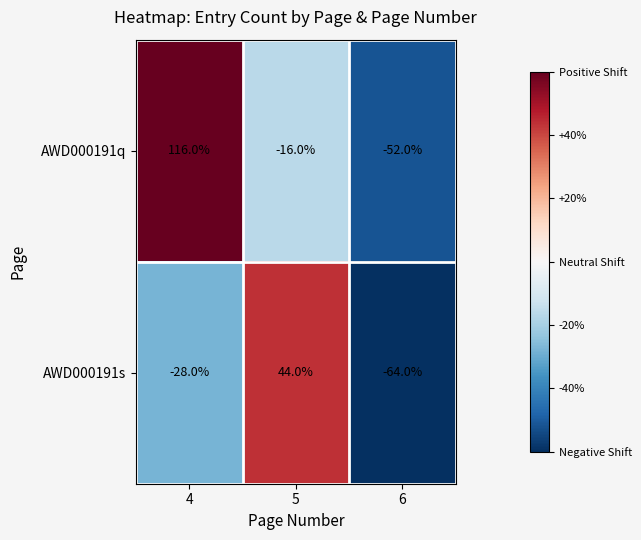

At which label does AWD000191s reach its peak?

5